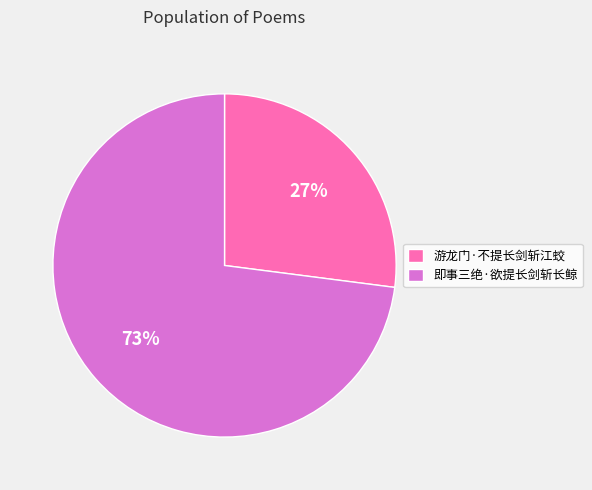

Do 游龙门·不提长剑斩江蛟 and 即事三绝·欲提长剑斩长鲸 together represent more than half of the pie?

Yes